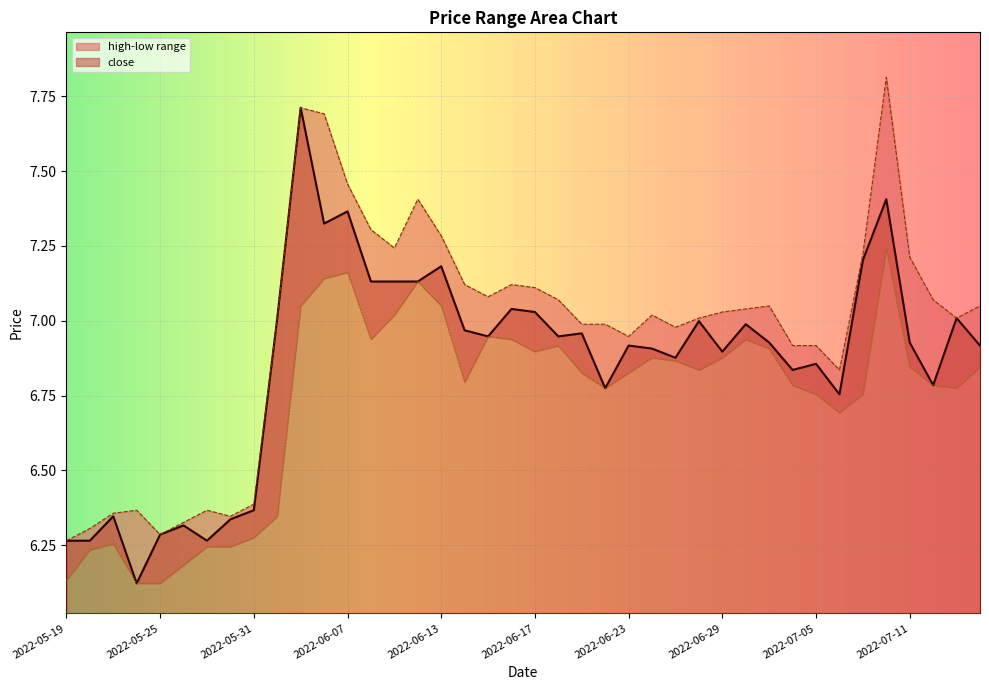

What is the minimum value for low?

6.1